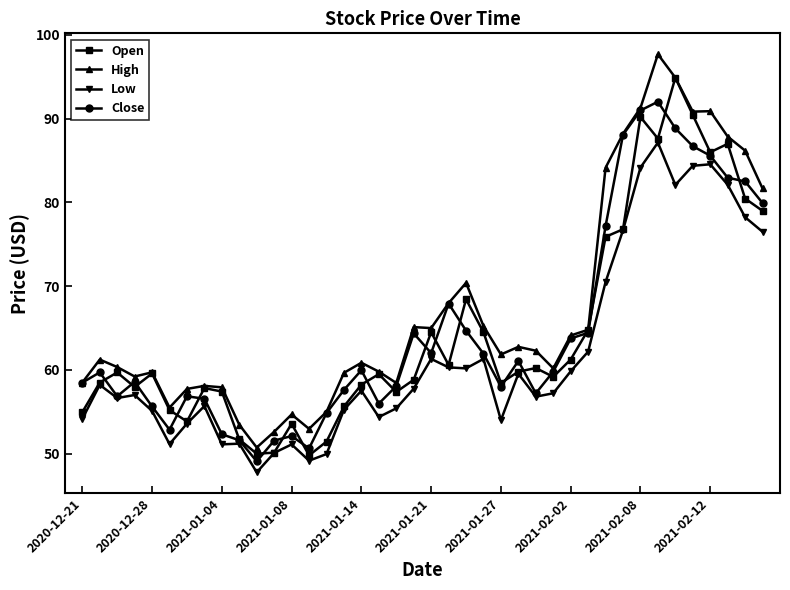

Which series has the largest total across all categories?

High